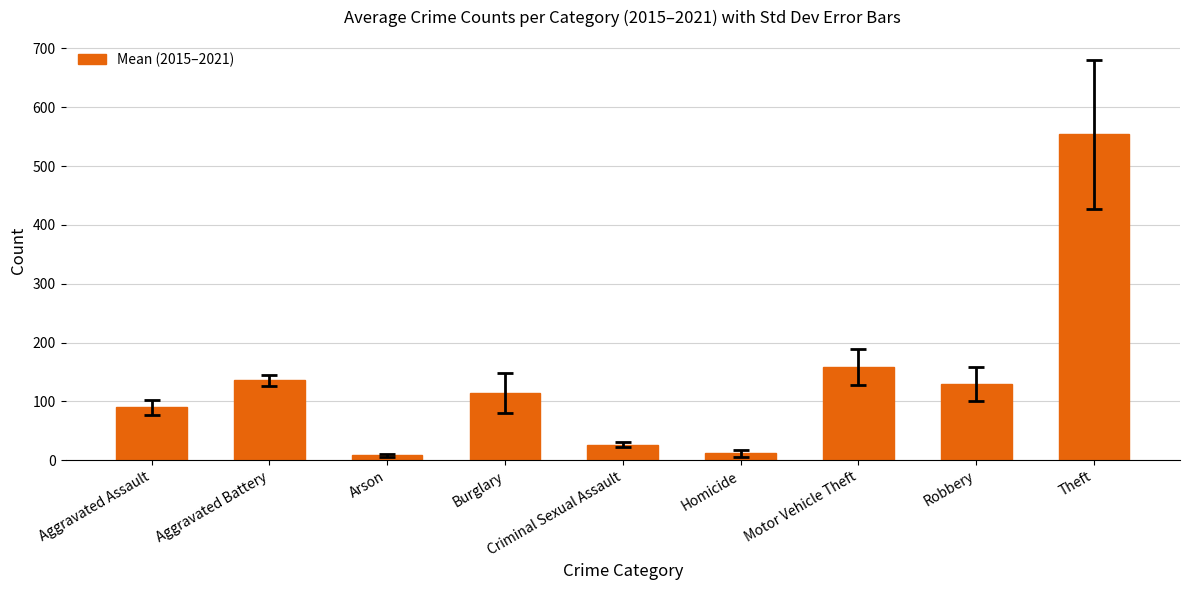

What is the change in value from Aggravated Battery to Criminal Sexual Assault?

-109.7